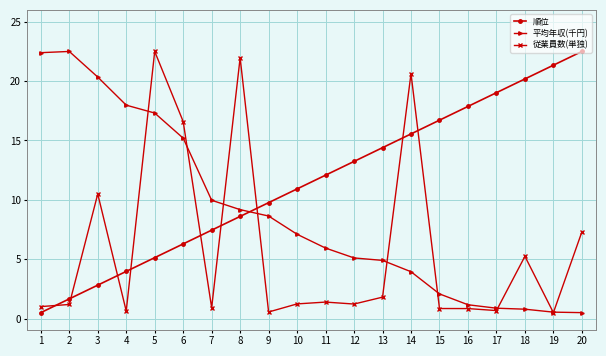

Where is 順位 nearest to the value 11?

10